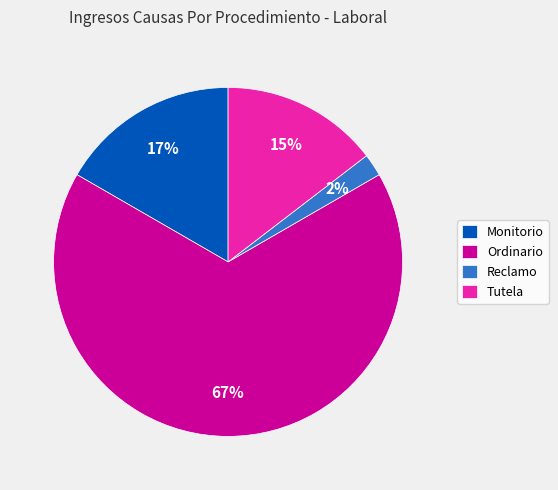

Rank the categories by value from highest to lowest.

Ordinario, Monitorio, Tutela, Reclamo